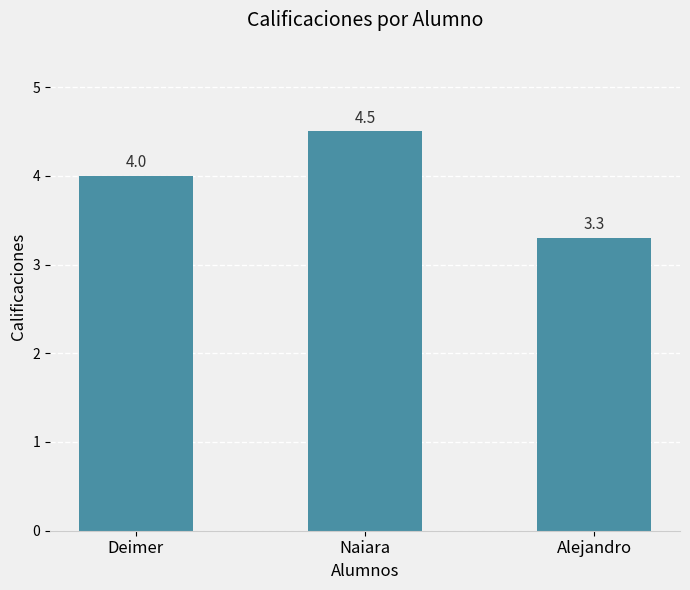

What value does the data have at Deimer?

4.0